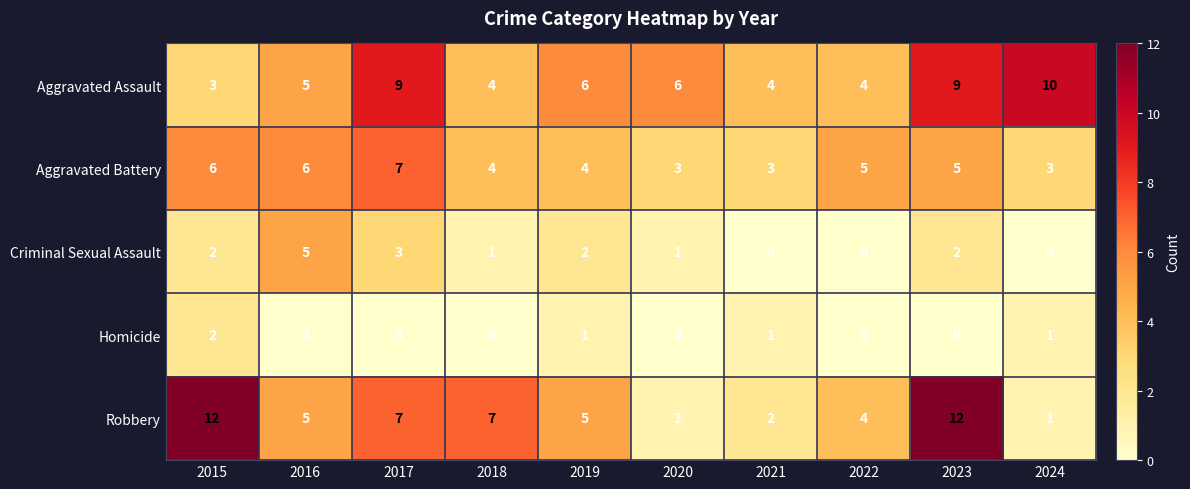

True or false: Criminal Sexual Assault has a value of 0 at 2022.

True